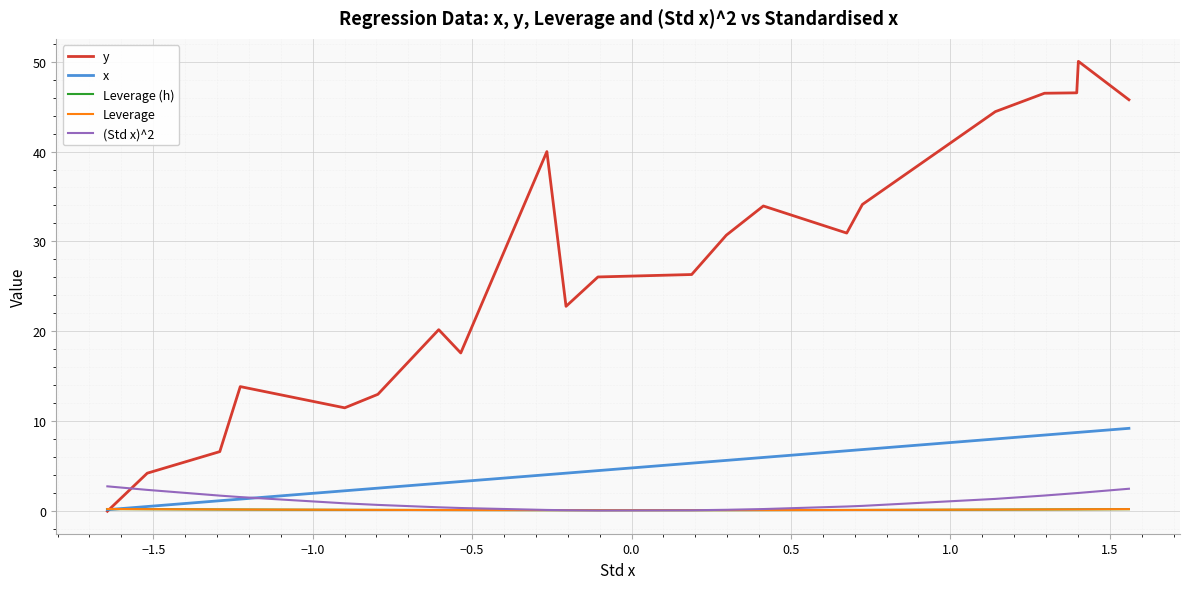

What is the maximum value shown in the chart?

50.1